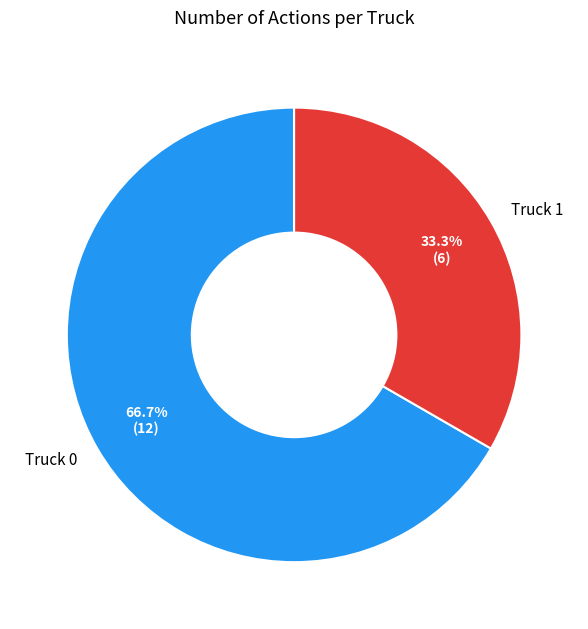

The Truck 0 slice represents 67% of the pie. True or false?

True